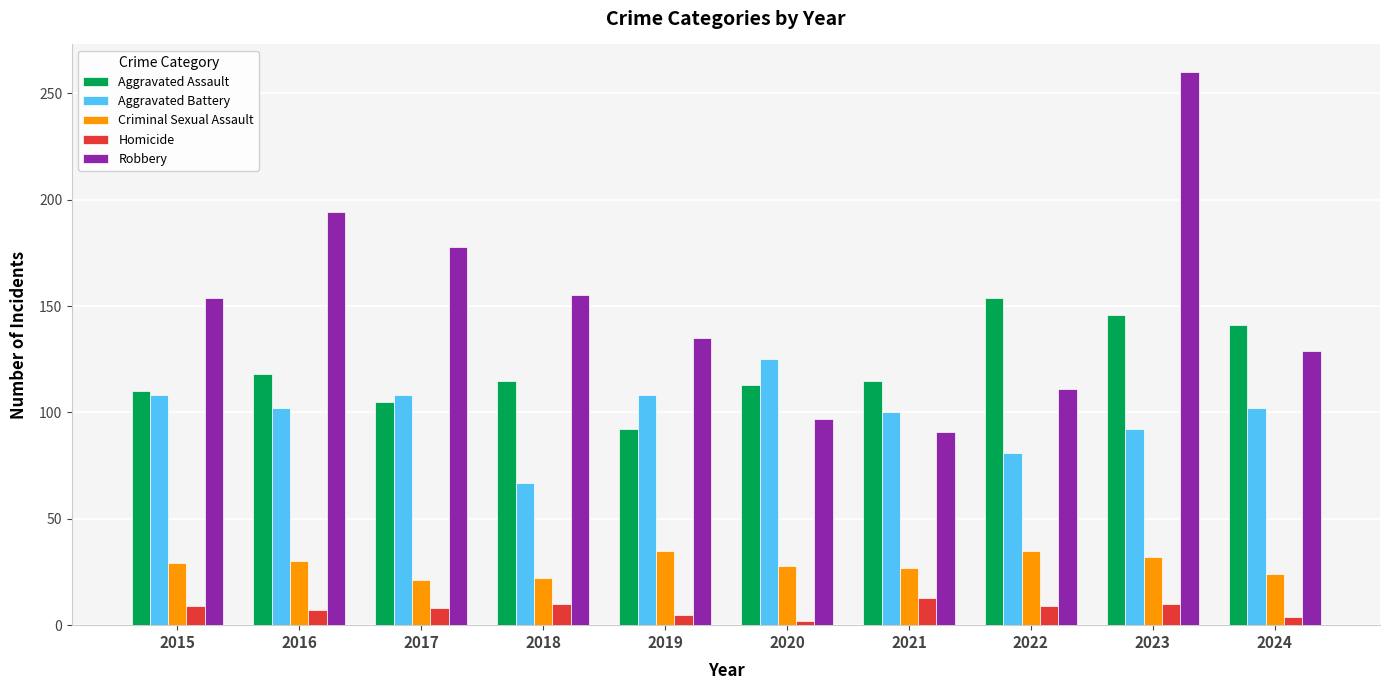

Is it true that Robbery equals 78 at 2016?

False